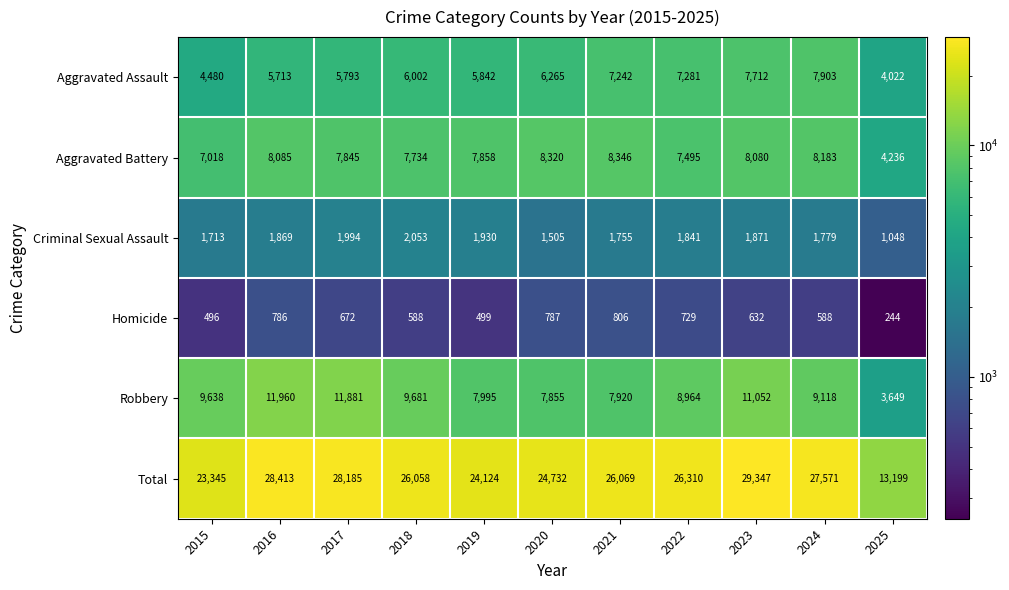

What is the difference between the second highest and minimum values in the Aggravated Battery series?

4084